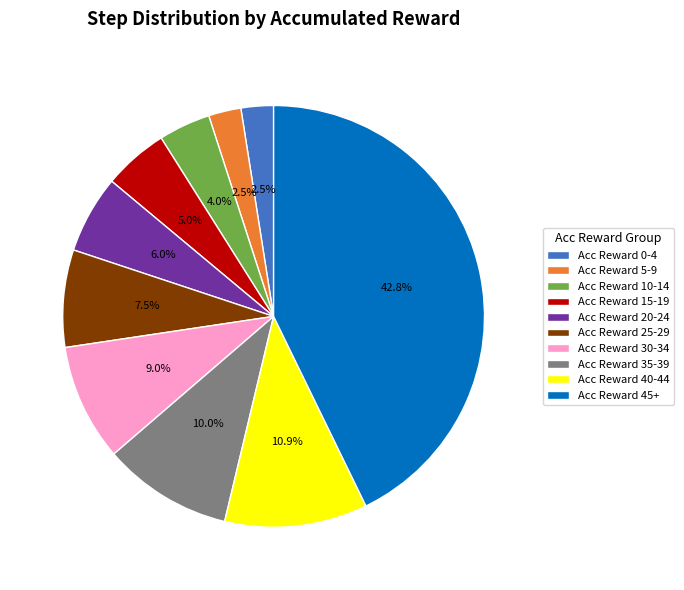

Approximately how many times larger is the value at Acc Reward 30-34 compared to Acc Reward 25-29?

1.2